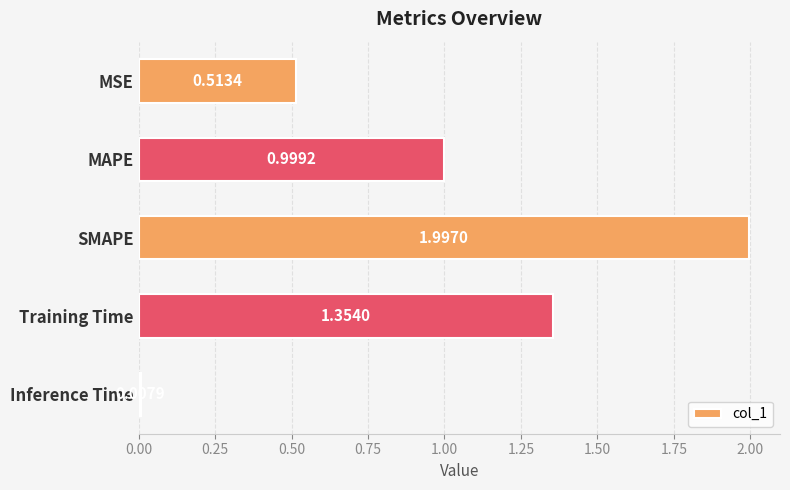

What is the difference between the maximum and minimum values?

2.0